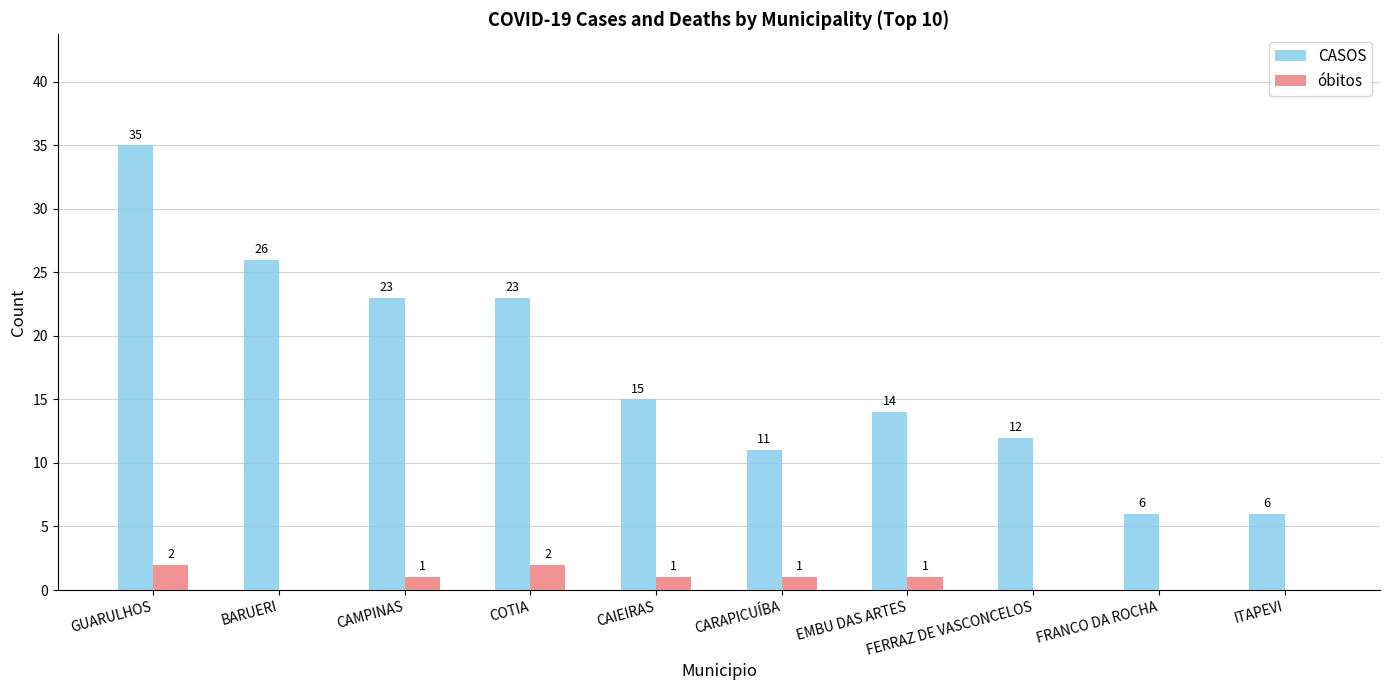

Reading right to left, transcribe all the data shown in this chart.

CASOS: 6	6	12	14	11	15	23	23	26	35
óbitos: 0	0	0	1	1	1	2	1	0	2